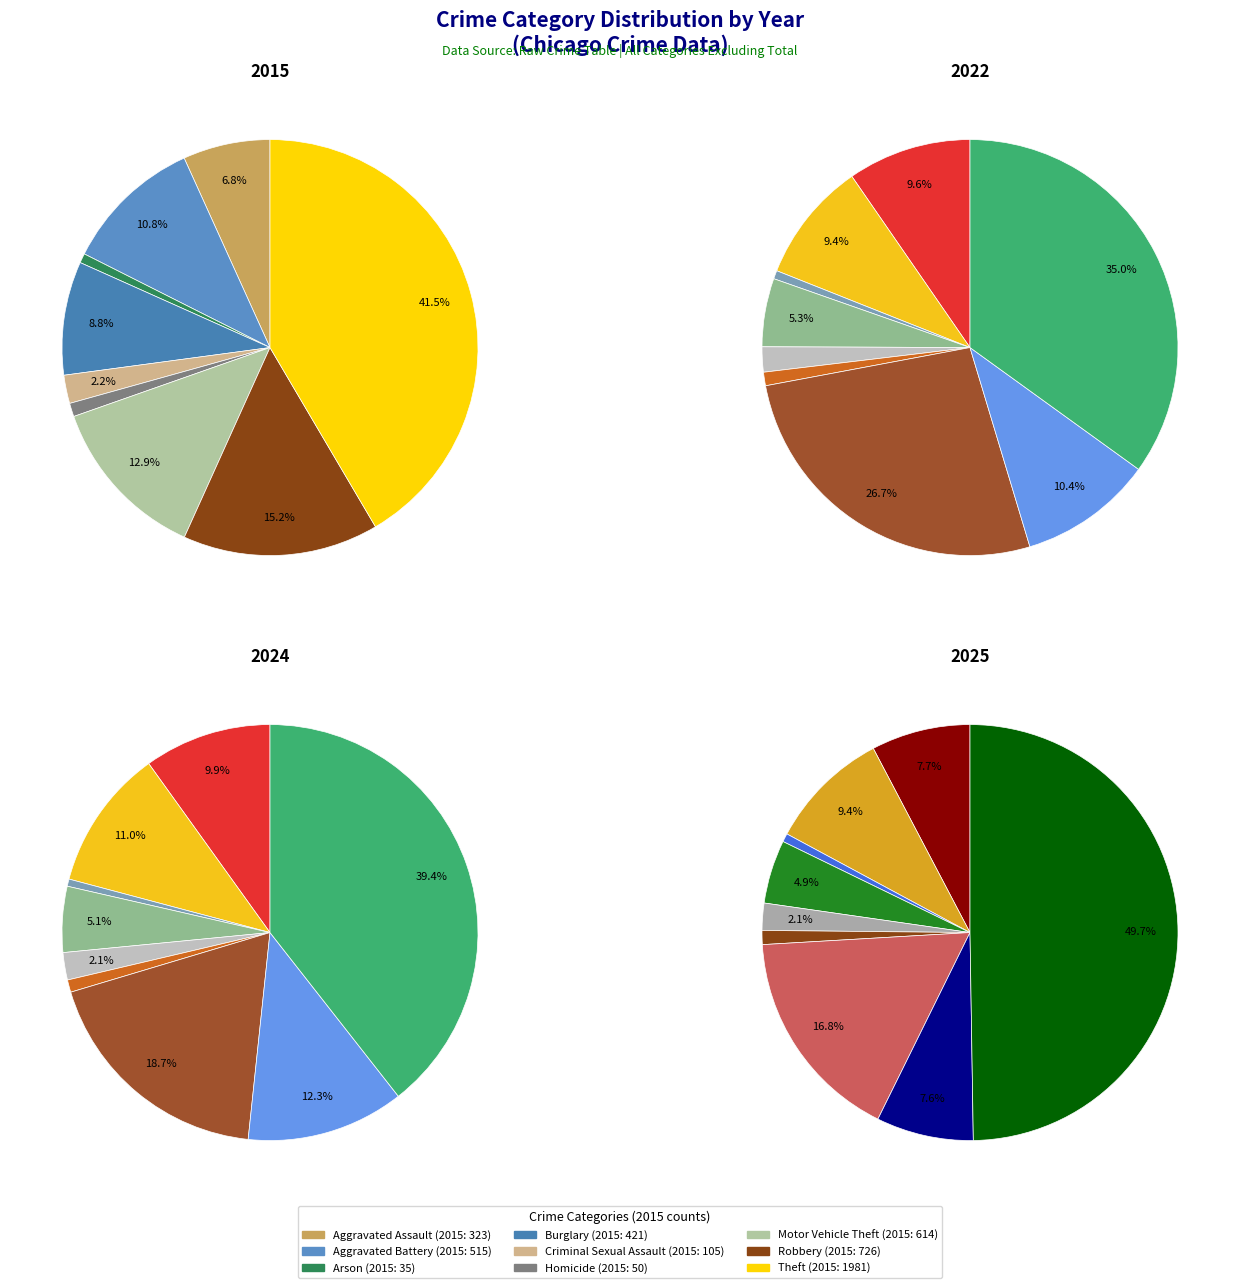

What percentage is the 7 slice, to the nearest percent?

8%